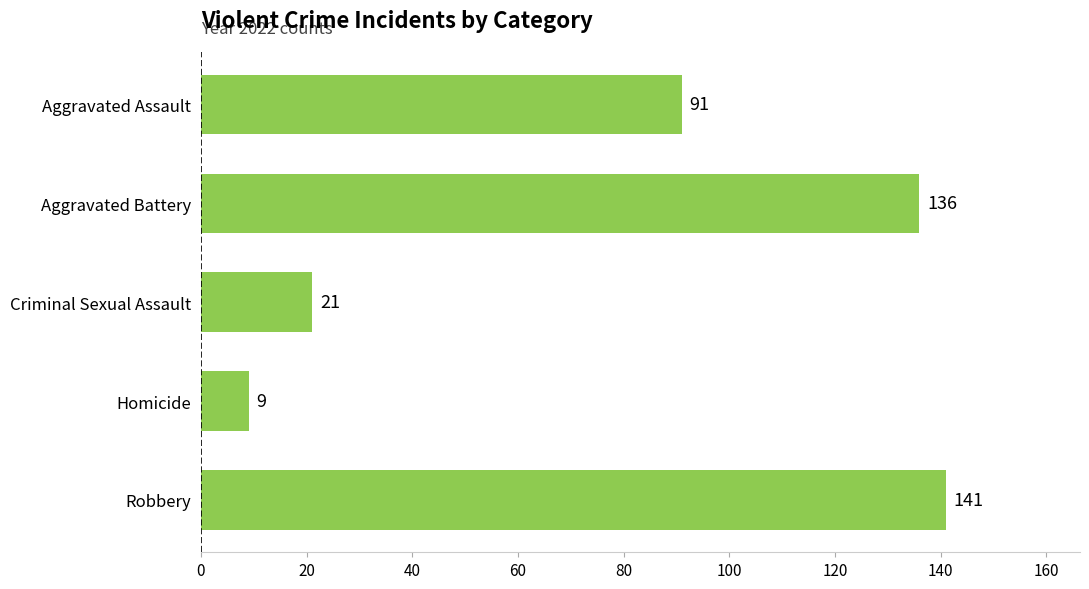

What is the difference between the maximum and minimum values?

132